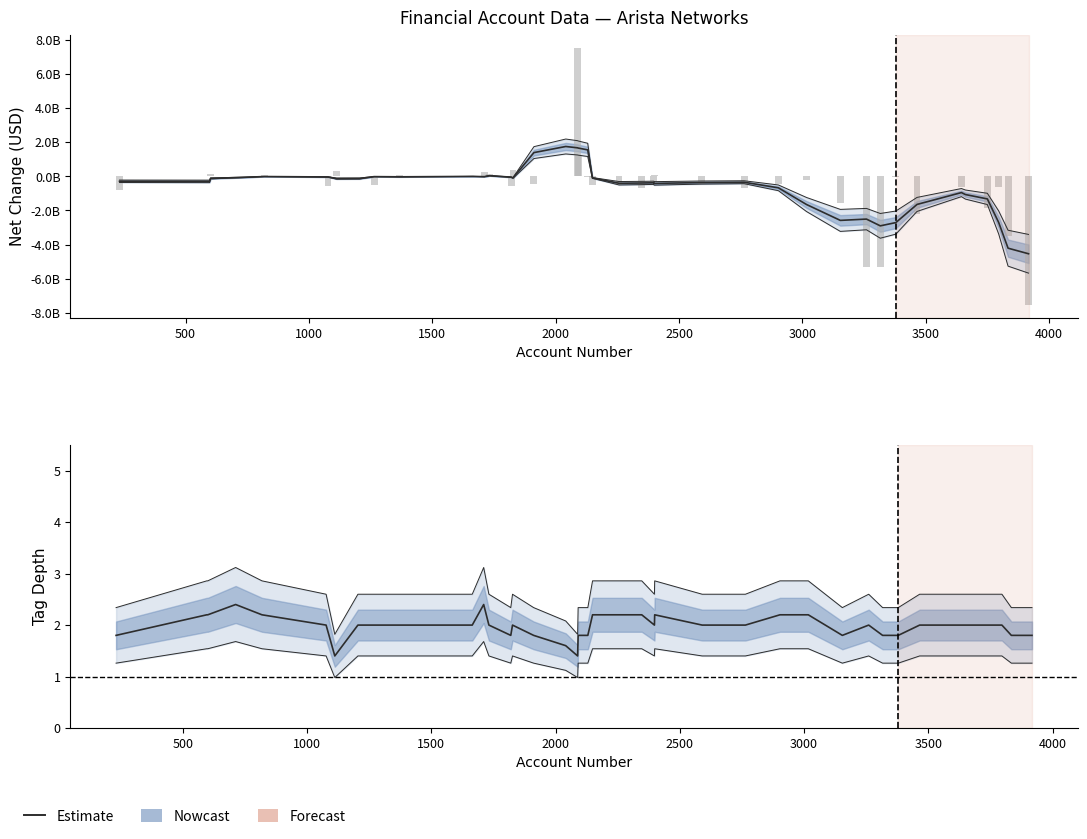

How many values are between 1 and 2?

29